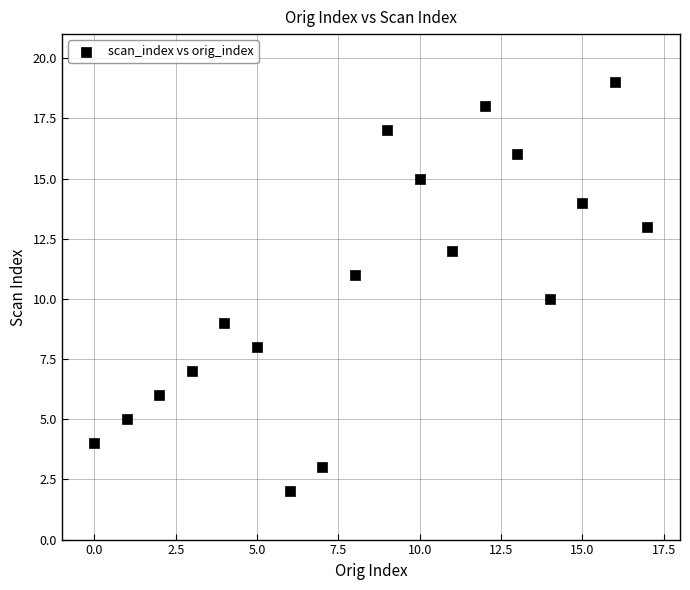

What is the range of Y values (max minus min)?

17